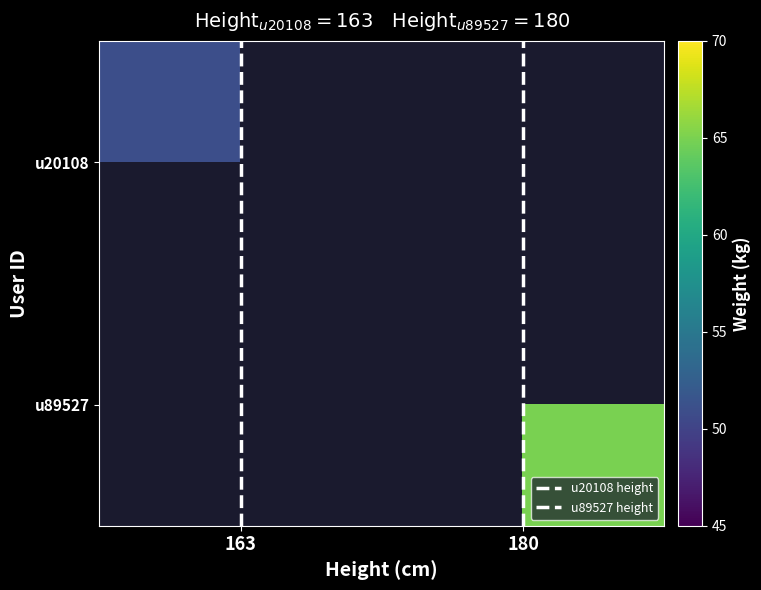

Which has a higher value, 163 or 163?

163